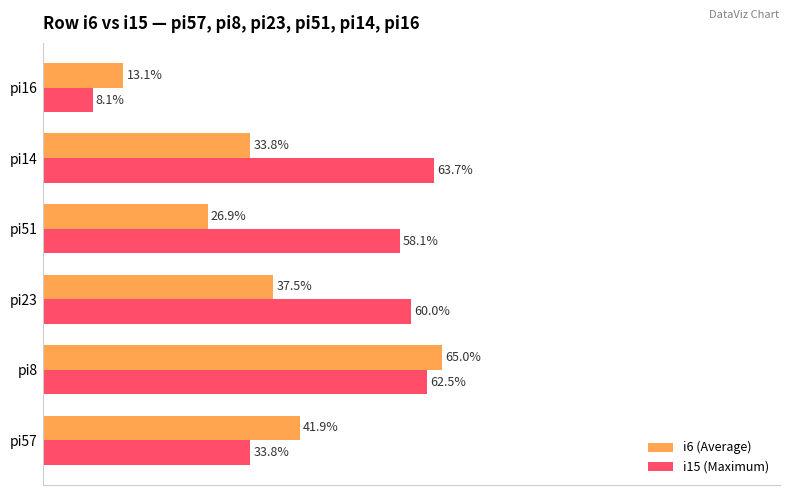

Which series has the largest range (max minus min)?

i15 (Maximum)